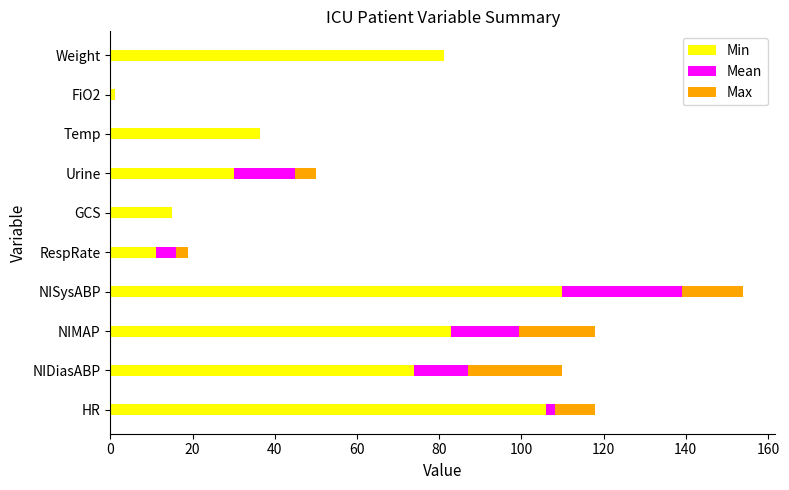

Read the Min value at NISysABP.

110.0